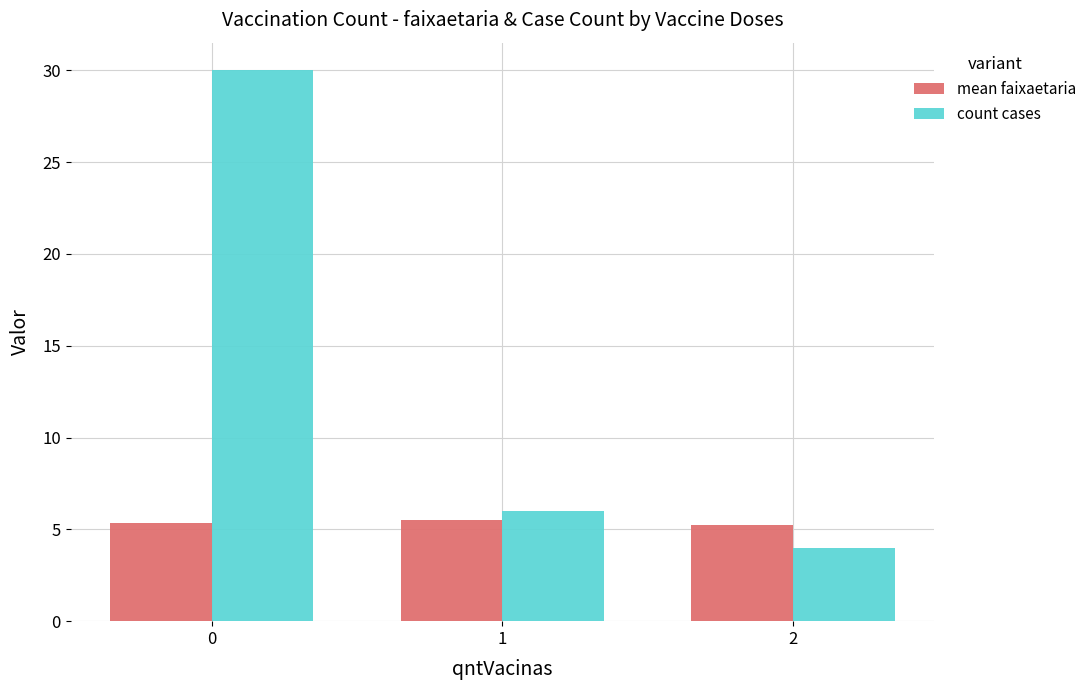

Which series changed the most between 0 and 2?

count cases